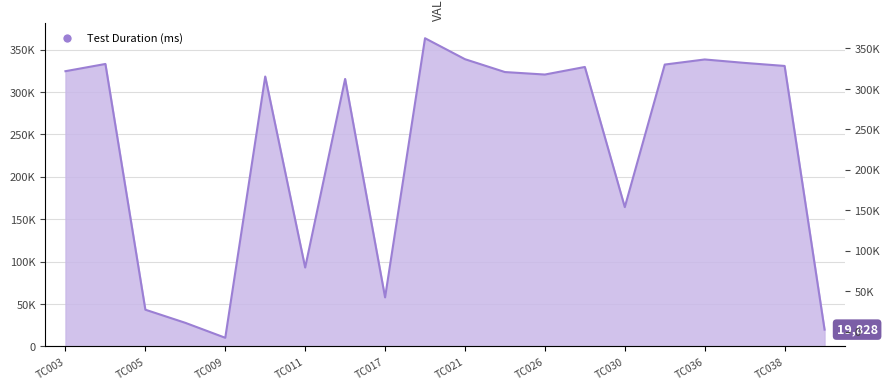

What is the value of the 7th point from the left?

93063